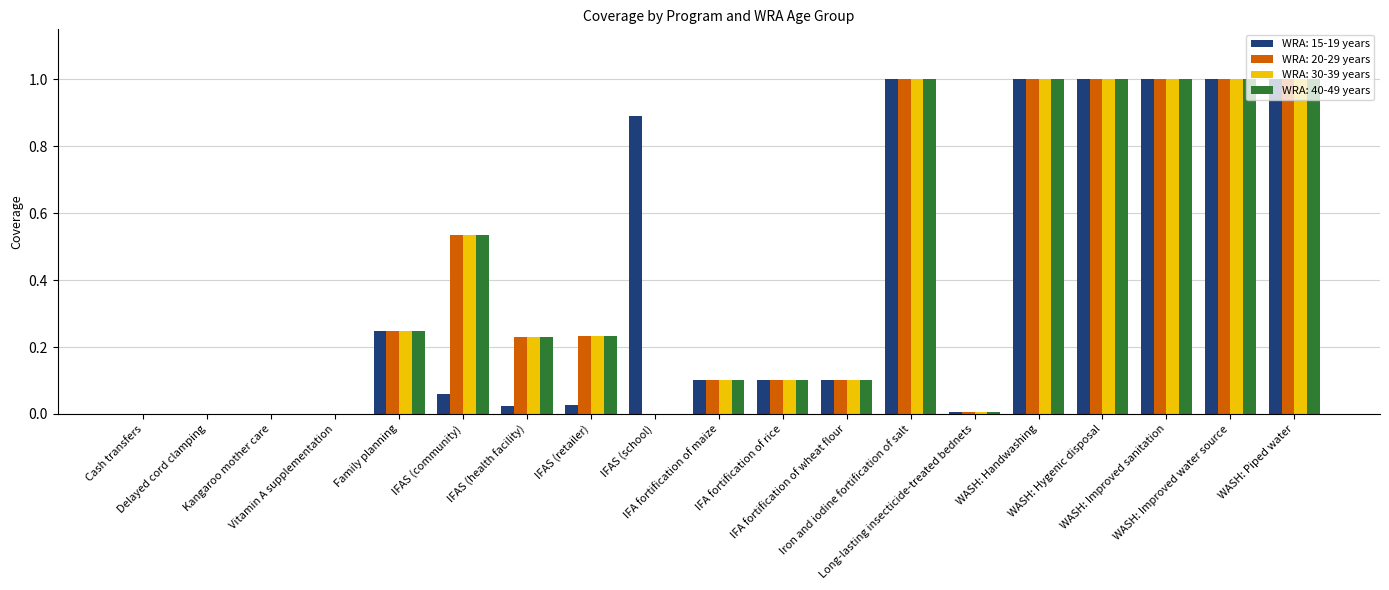

What is the maximum value for WRA: 15-19 years?

1.0